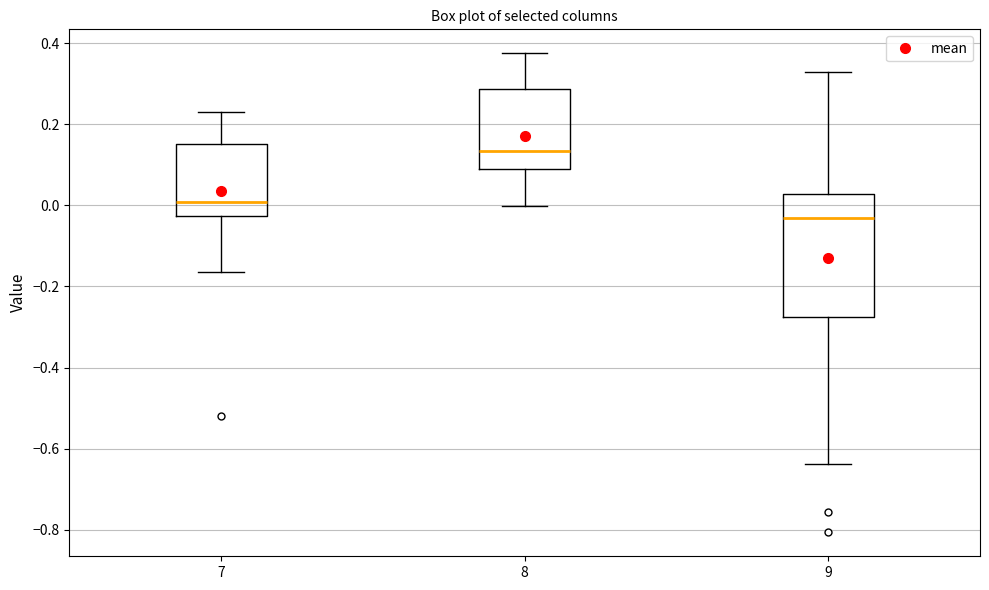

Reading left to right, transcribe this box plot: for each box, give where its median line is, the range the box spans, and where its two whiskers end, as read against the y-axis. The values are not printed on the chart, so give them approximately, as read against the axis.

7: median 0.00, box -0.02 to 0.14, whiskers -0.16 to 0.24
8: median 0.14, box 0.10 to 0.28, whiskers 0.00 to 0.38
9: median -0.04, box -0.28 to 0.02, whiskers -0.64 to 0.32